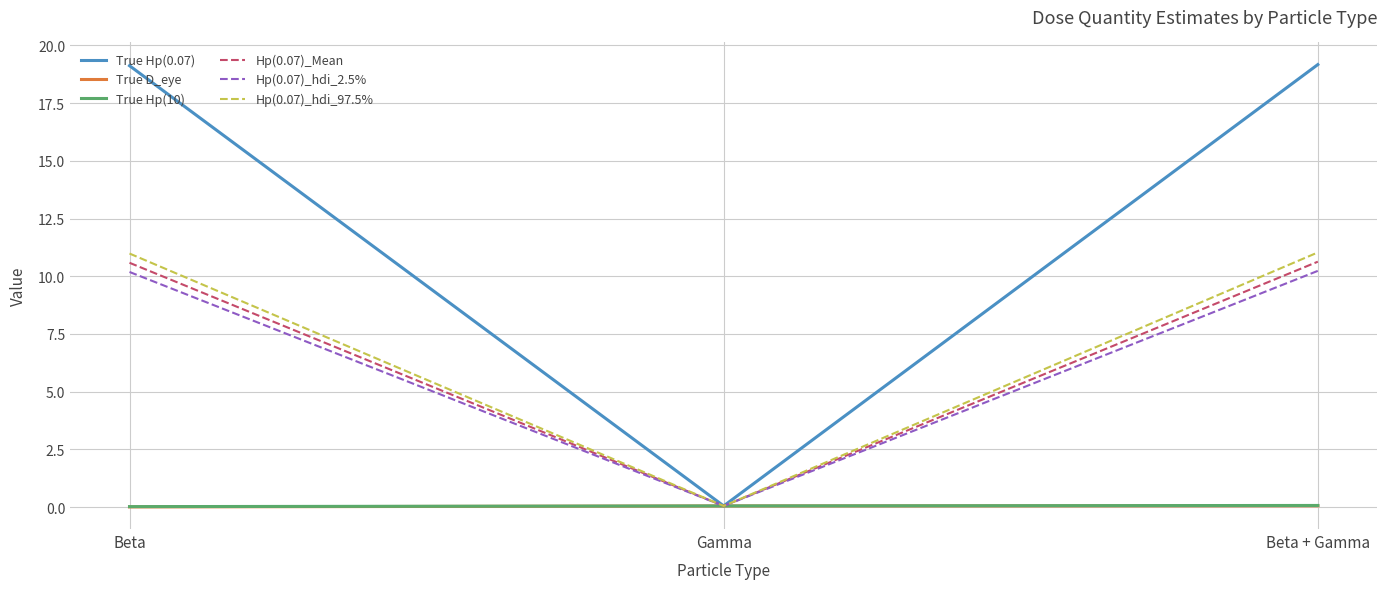

What are all the series names shown in the legend?

True Hp(0.07), True D_eye, True Hp(10), Hp(0.07)_Mean, Hp(0.07)_hdi_2.5%, Hp(0.07)_hdi_97.5%